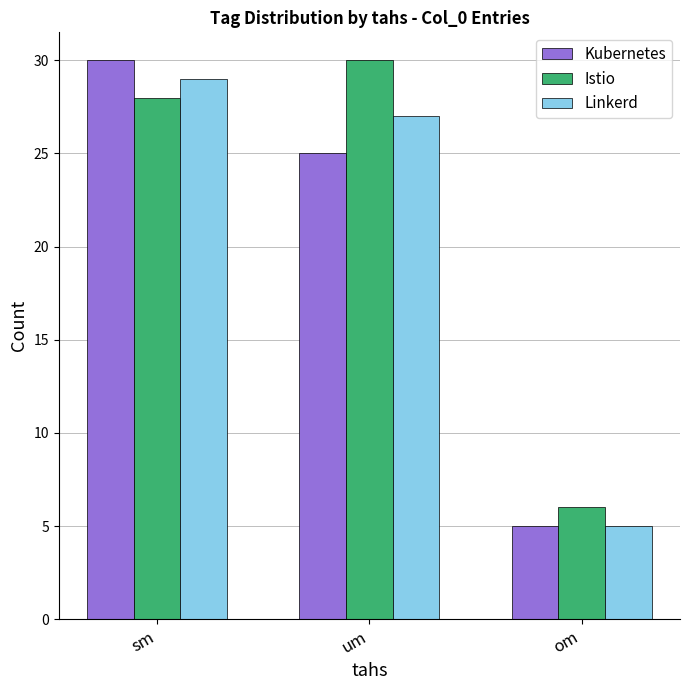

Reading right to left, transcribe all the data shown in this chart.

Kubernetes: 5	25	30
Istio: 6	30	28
Linkerd: 5	27	29